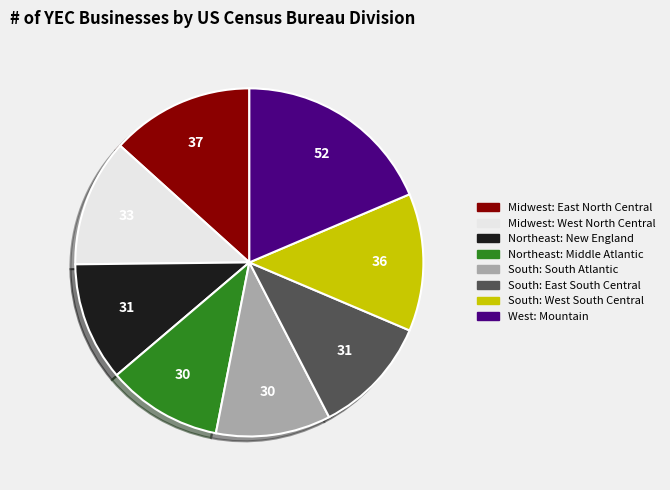

Does any single category account for the majority?

No